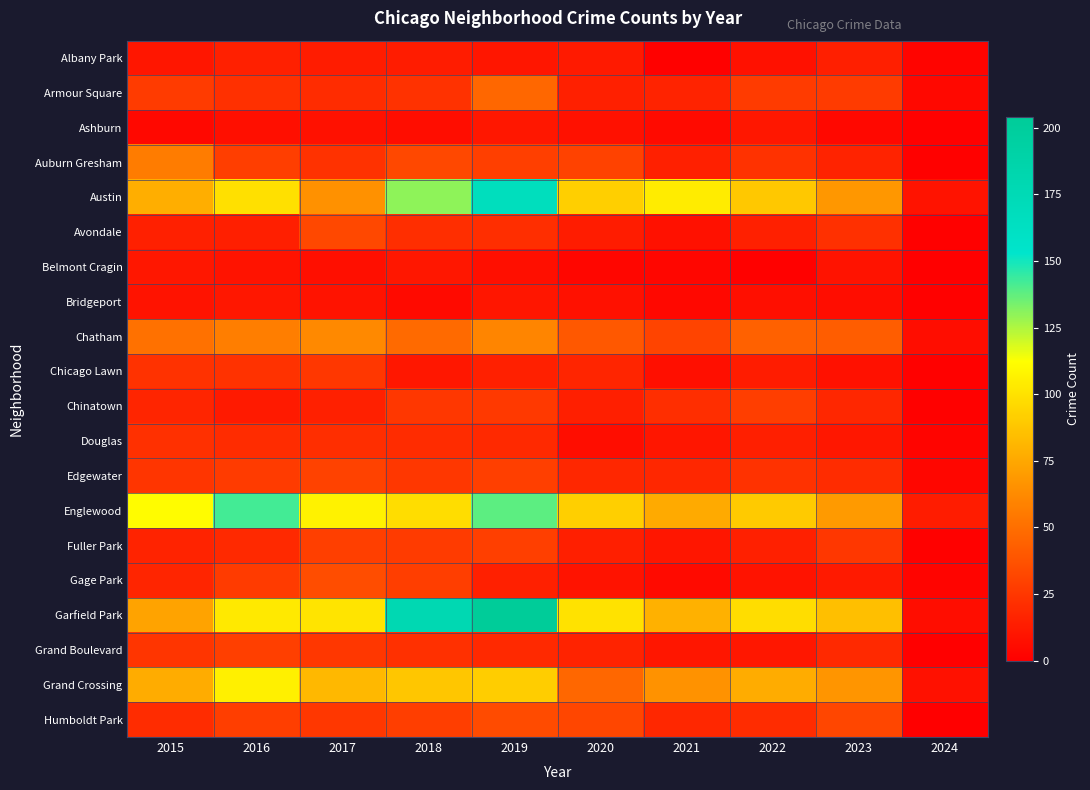

List the series in order of their peak value, highest first.

Garfield Park, Austin, Englewood, Grand Crossing, Chatham, Auburn Gresham, Armour Square, Gage Park, Humboldt Park, Avondale, Edgewater, Fuller Park, Grand Boulevard, Chinatown, Chicago Lawn, Douglas, Albany Park, Ashburn, Belmont Cragin, Bridgeport